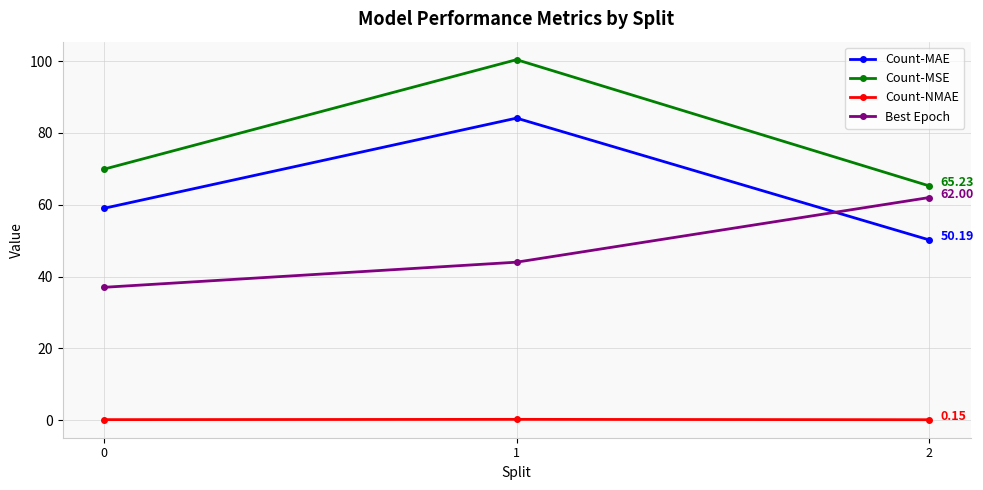

Is the value of Count-NMAE at 1 greater than the value of Best Epoch at 2?

No